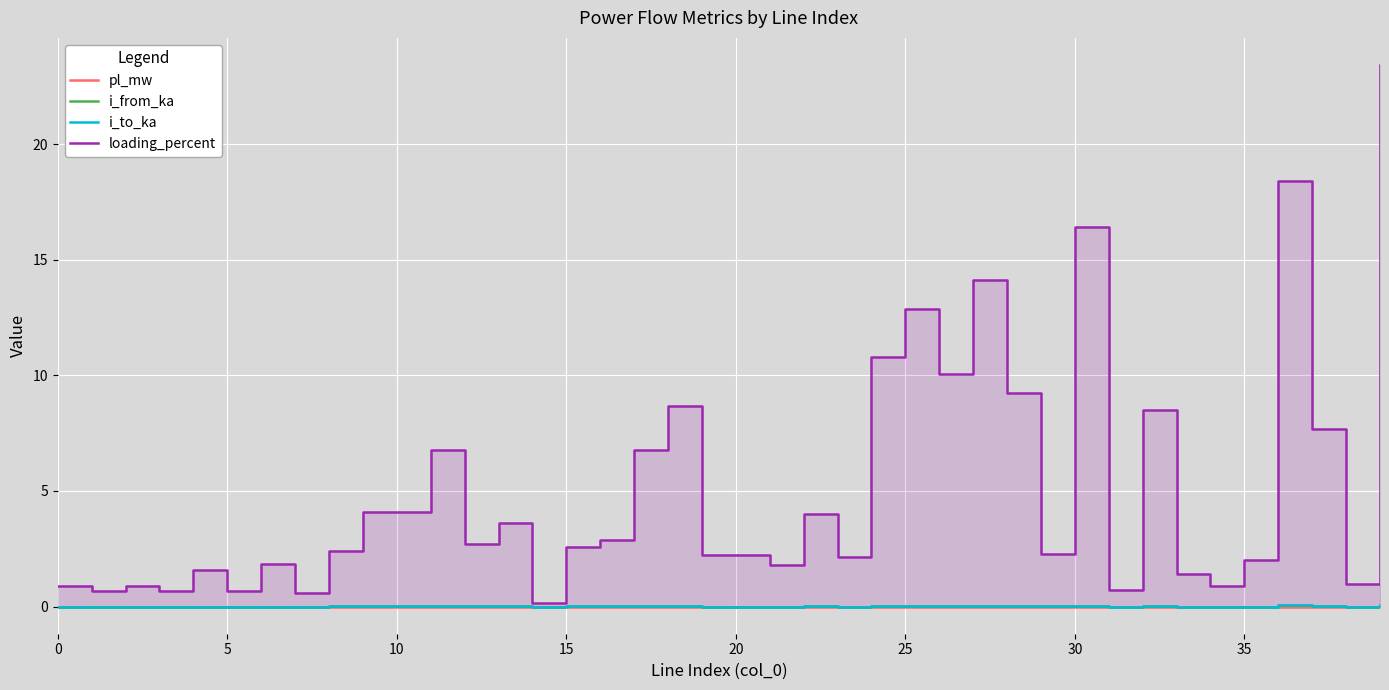

True or false: i_from_ka and loading_percent intersect in this chart.

False